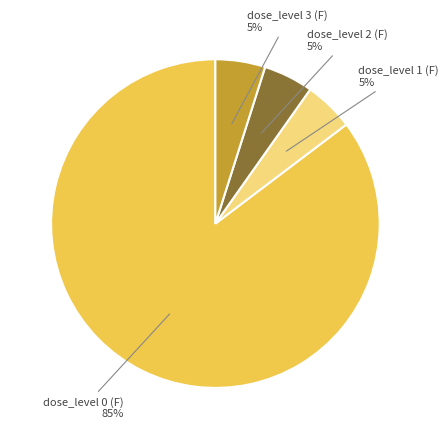

To the nearest percent, what is the average slice percentage?

25%